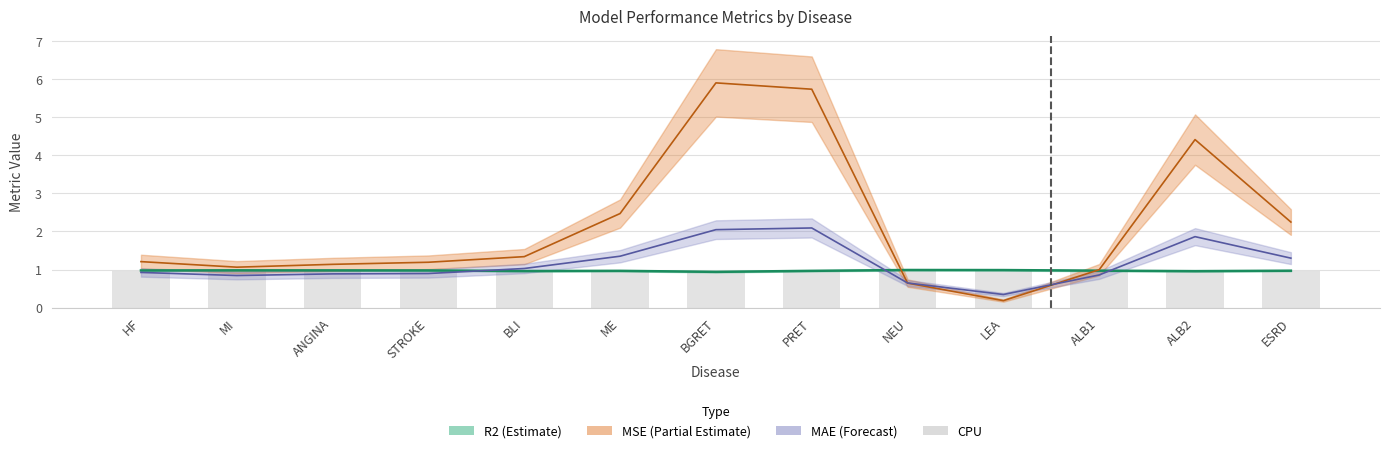

Which series has the largest range (max minus min)?

MSE